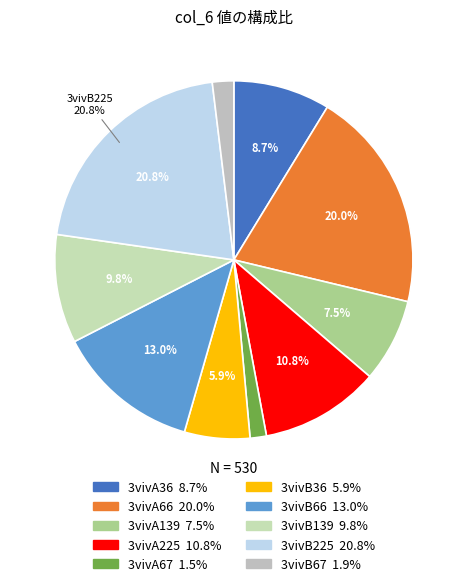

What is the total percentage of 3vivA67 and 3vivA36?

10.2%